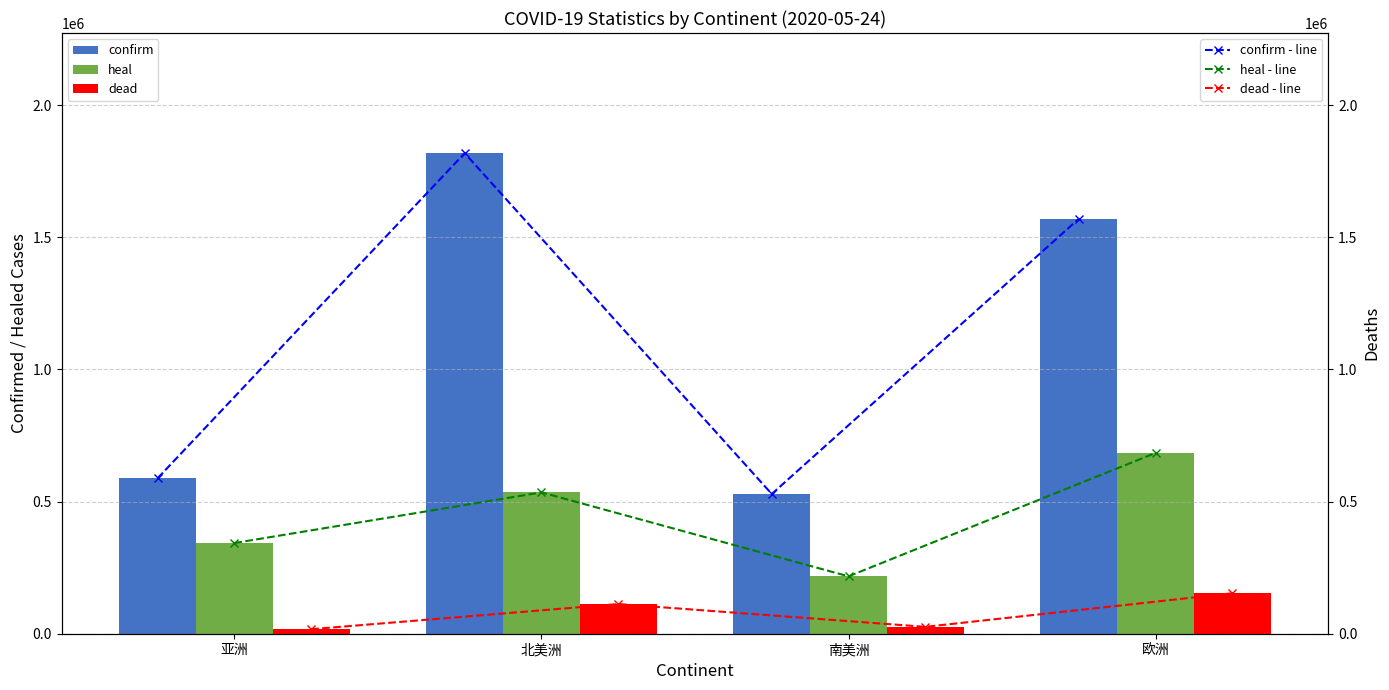

Does the chart contain any negative values?

No